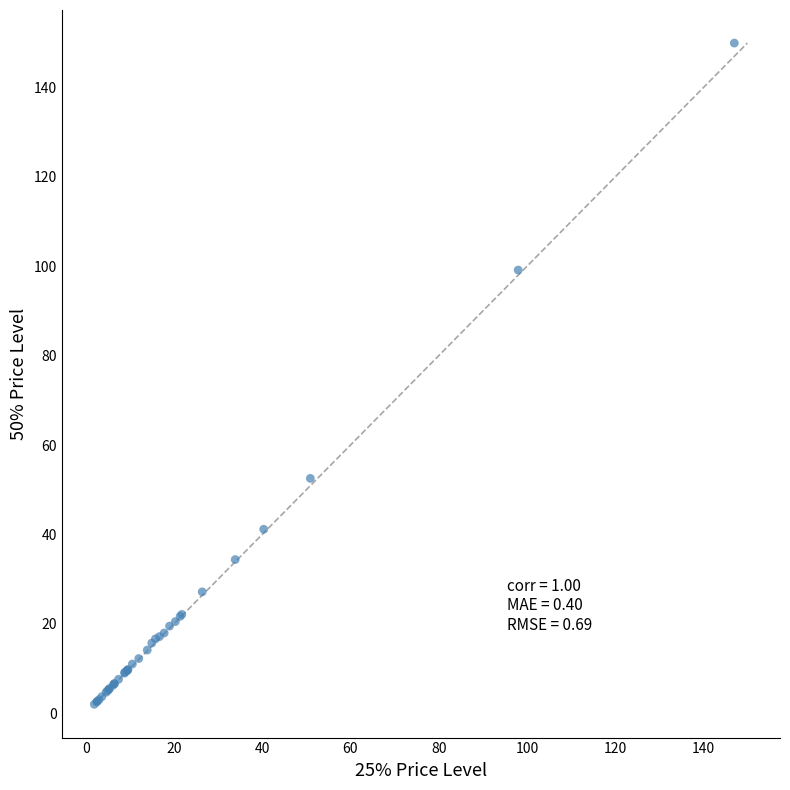

What Y value in the scatter plot is closest to 75?

52.5